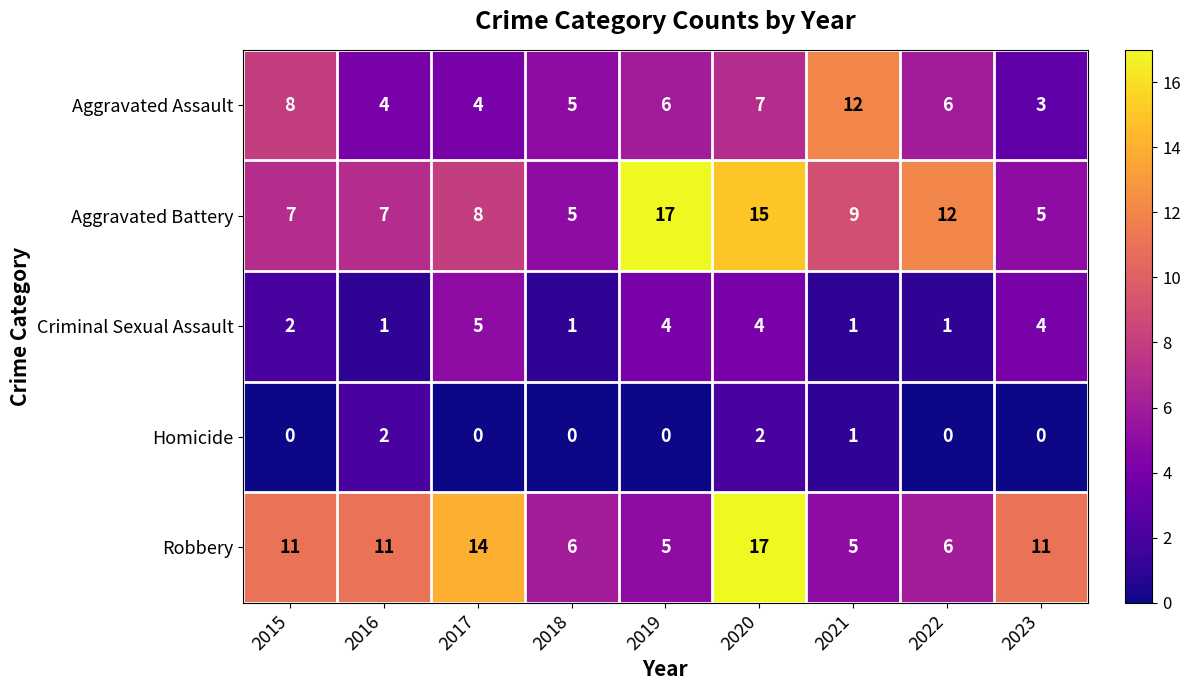

What is the greatest value displayed?

17